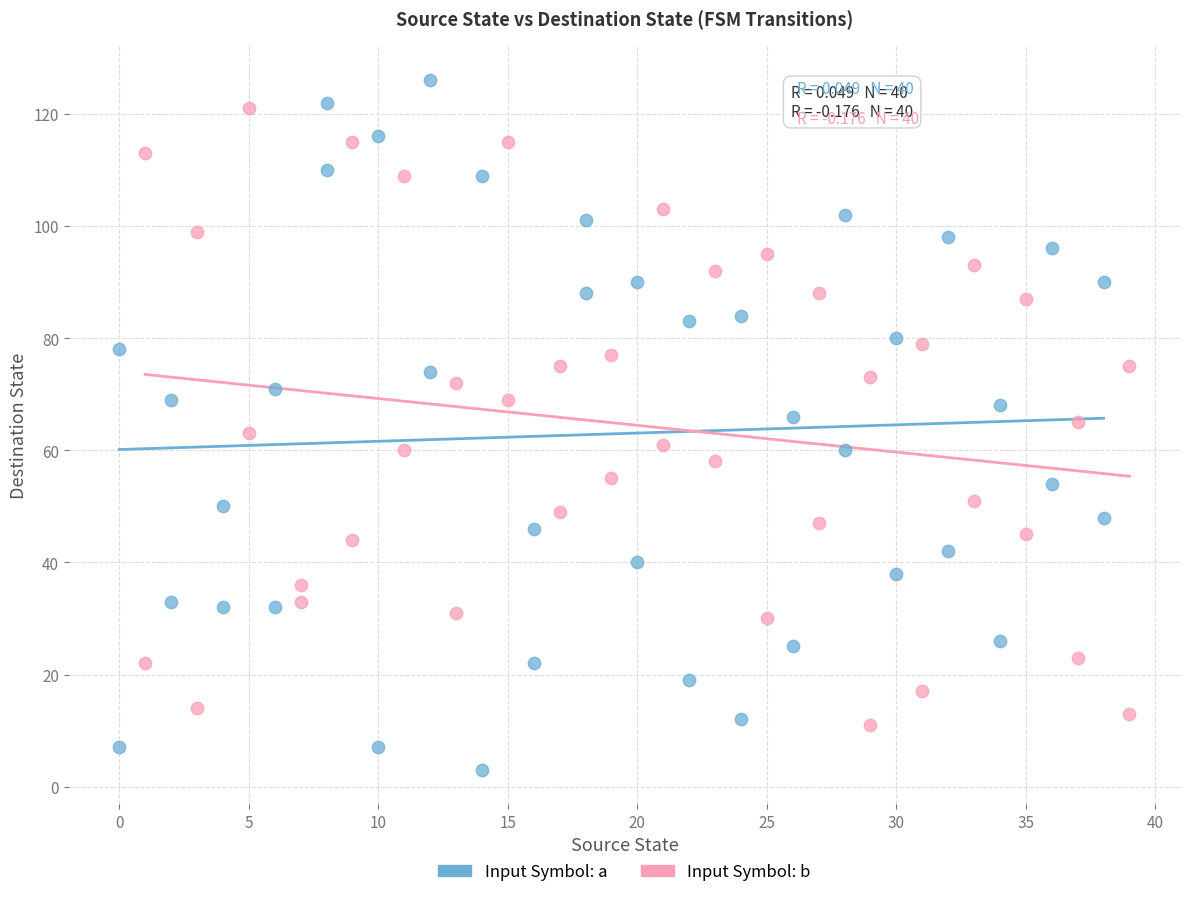

Which series contains the lowest Y value?

Input Symbol: a